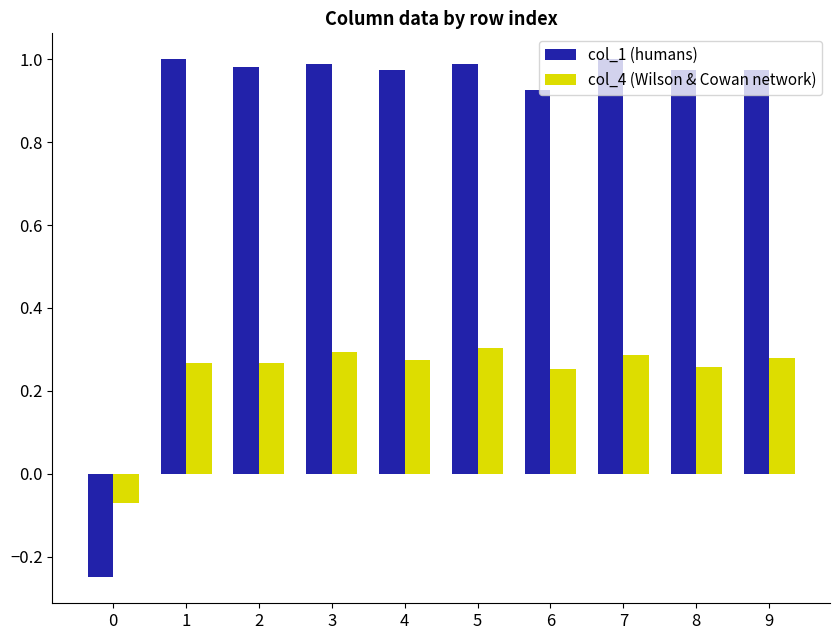

The col_4 (Wilson & Cowan network) series shows 0.3 at 3. True or false?

True